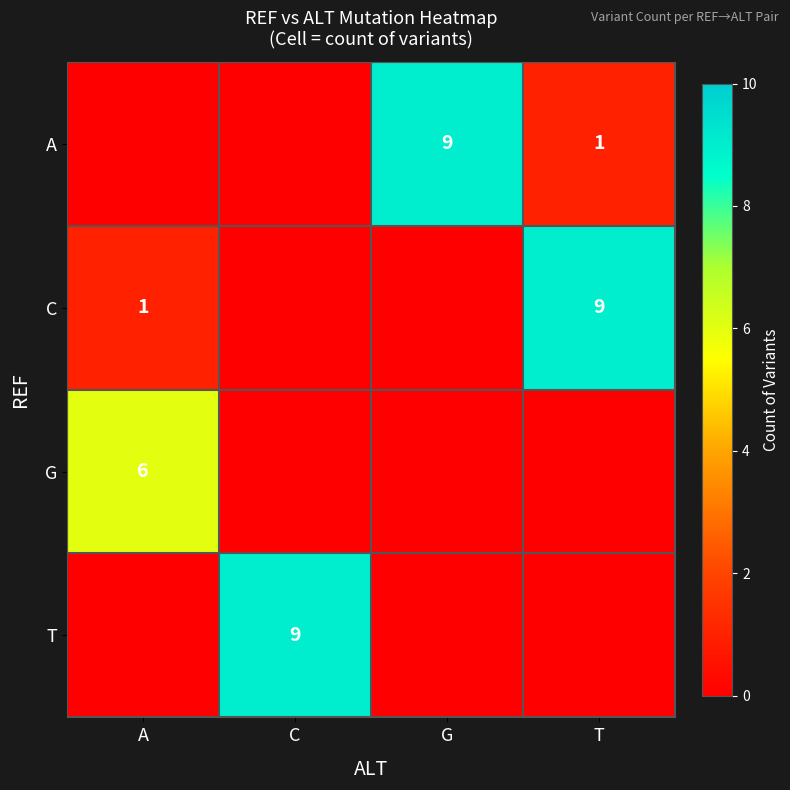

Which has a higher value, G or A?

G